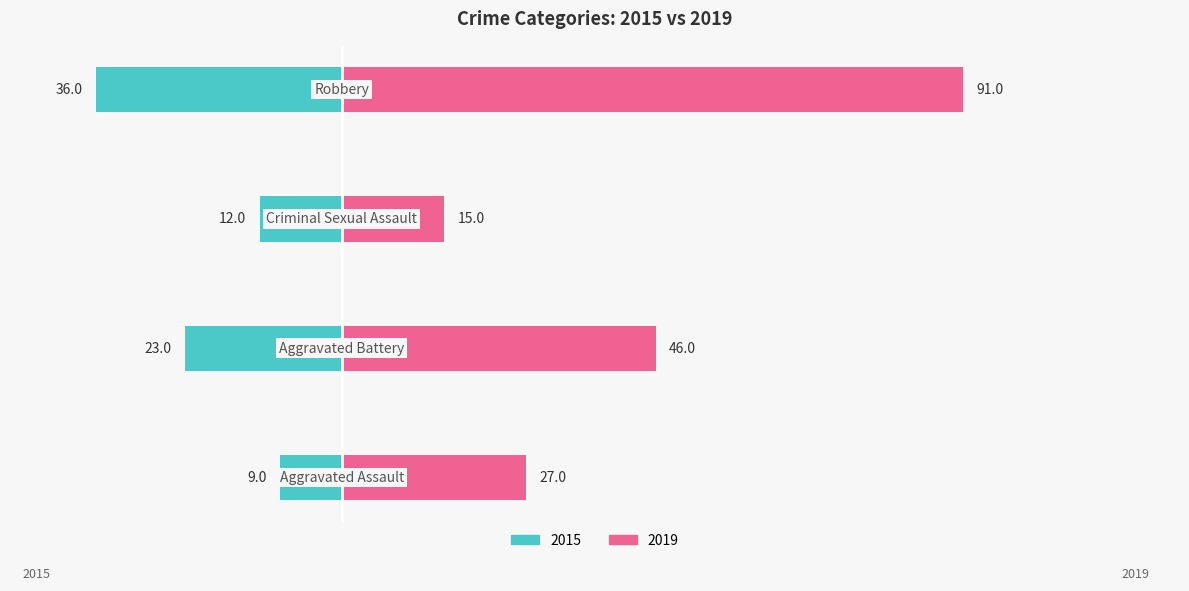

What is the label of the 2nd bar from the right?

Criminal Sexual Assault